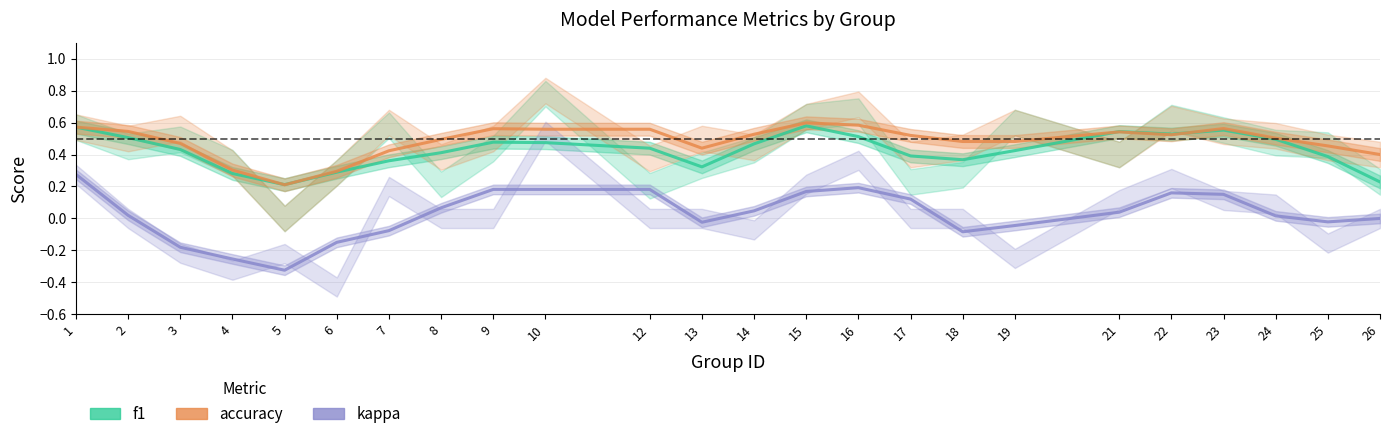

Which series has the largest total across all categories?

accuracy